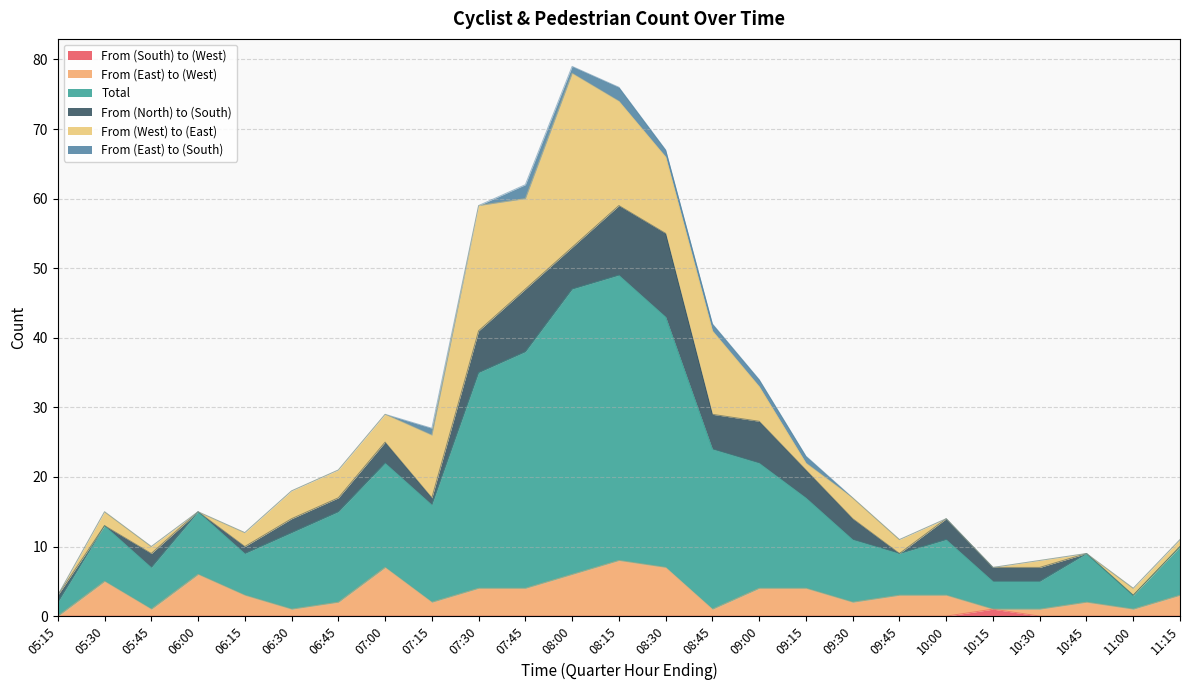

Which category has the highest value across all series?

08:00